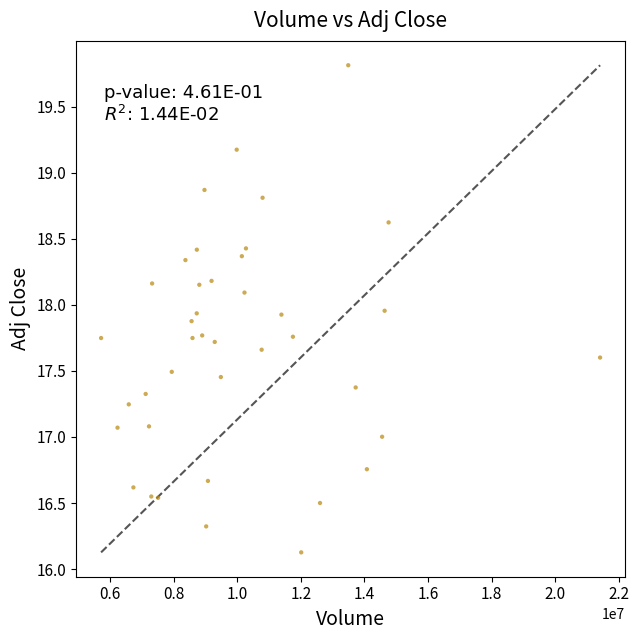

What is the range of X values (max minus min)?

15683300.0